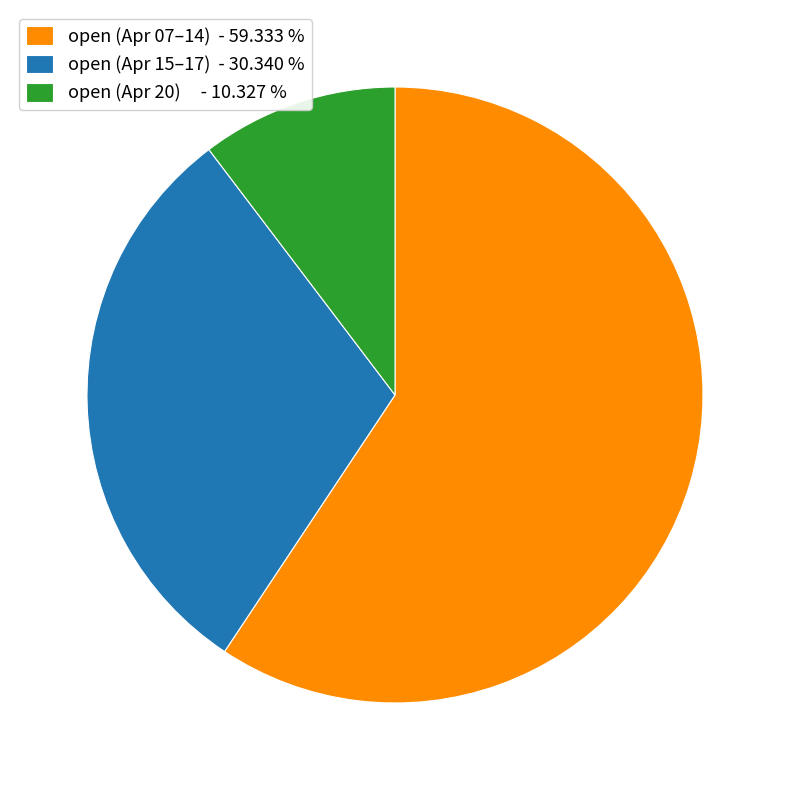

How many slices are in this pie chart?

3